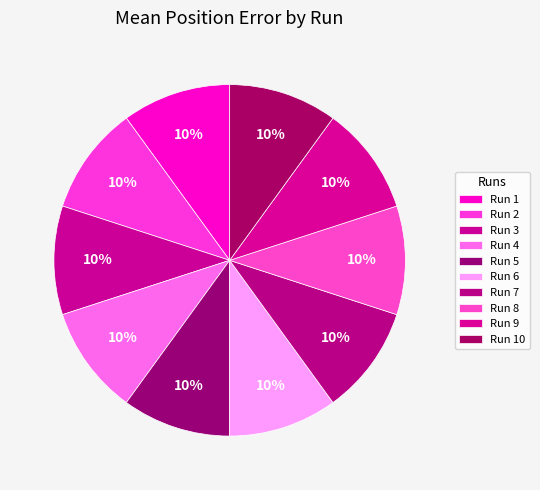

How many segments does this pie chart have?

10